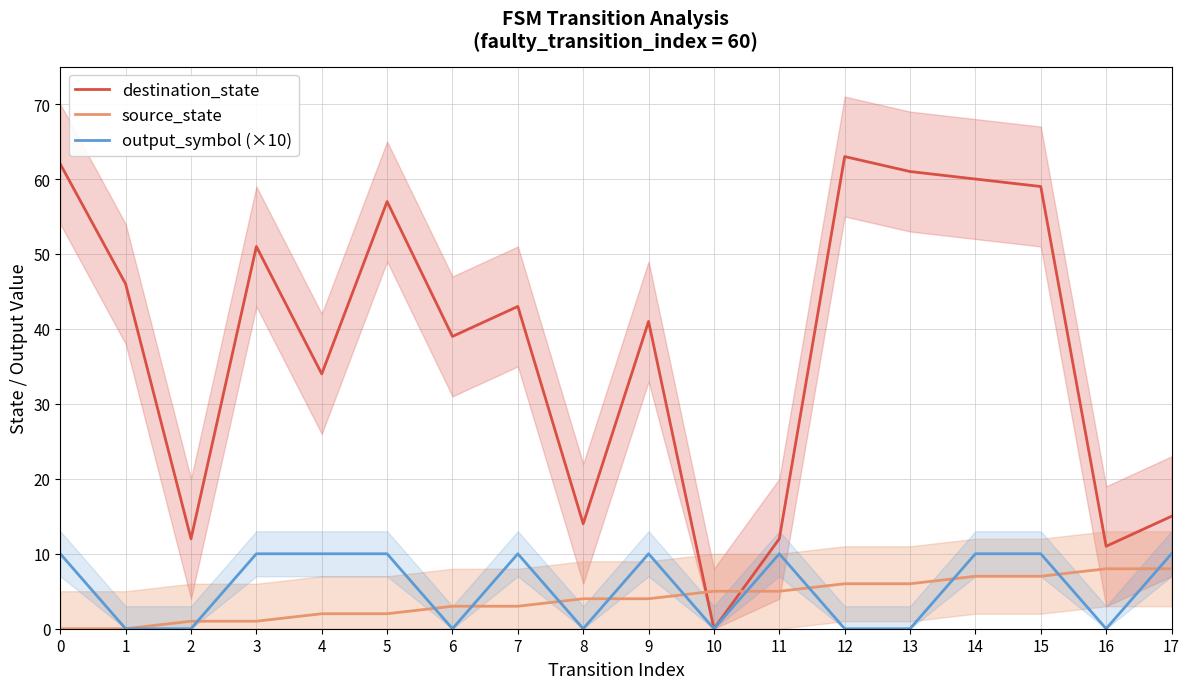

Between which two adjacent categories do source_state and output_symbol (×10) first intersect?

2 and 3